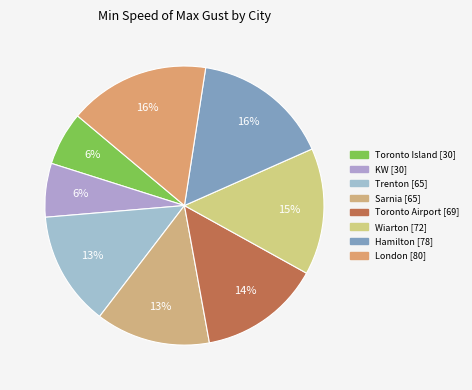

True or false: Wiarton accounts for 15% of the total.

True